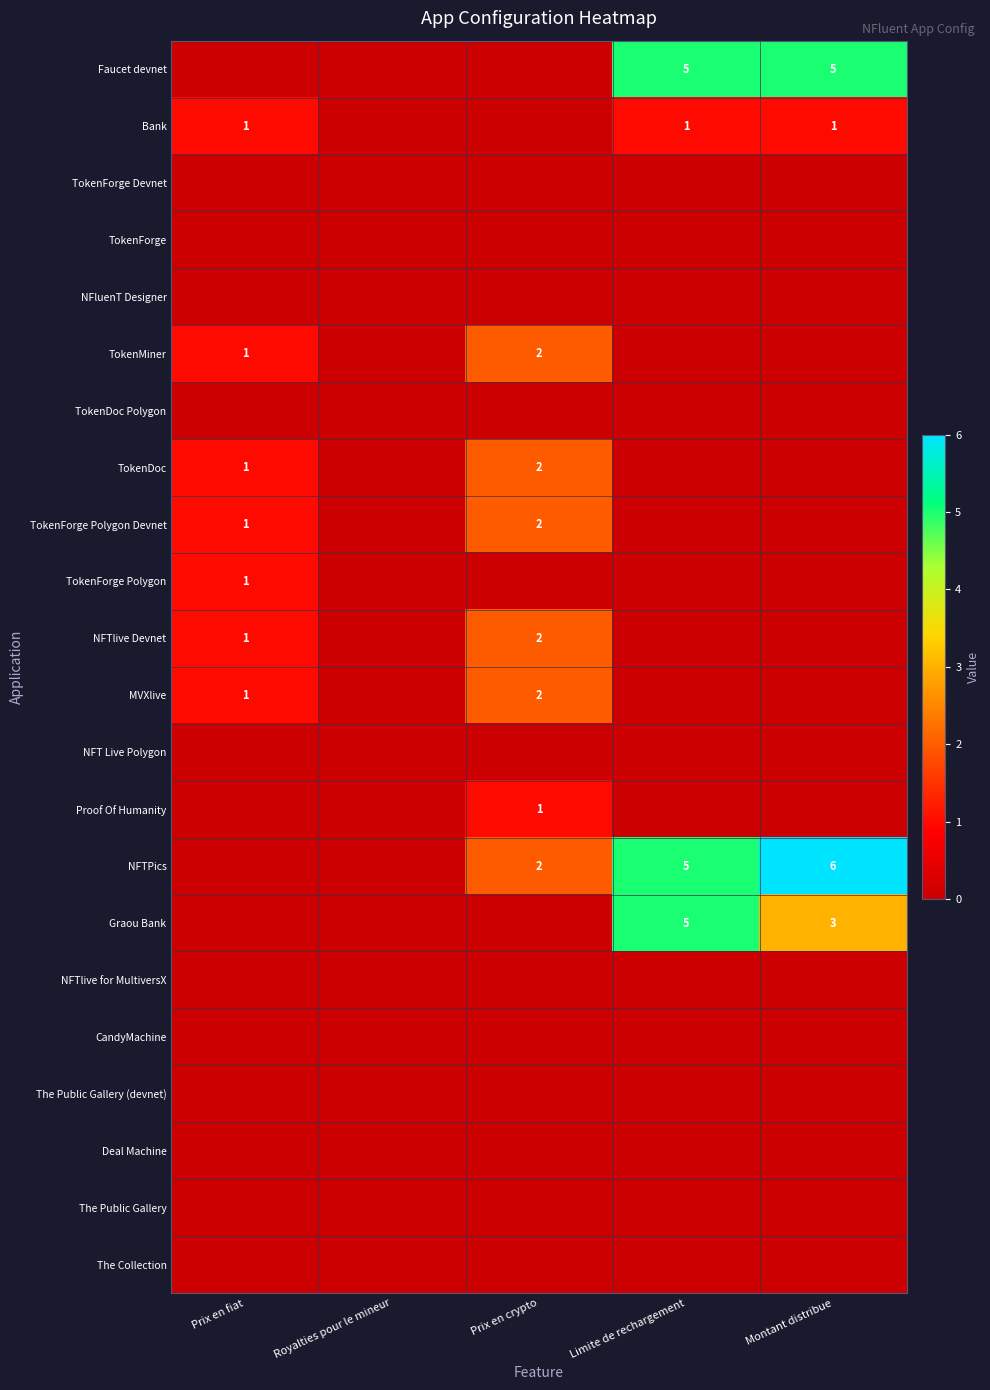

Is it true that NFTPics equals 3 at Prix en crypto?

False